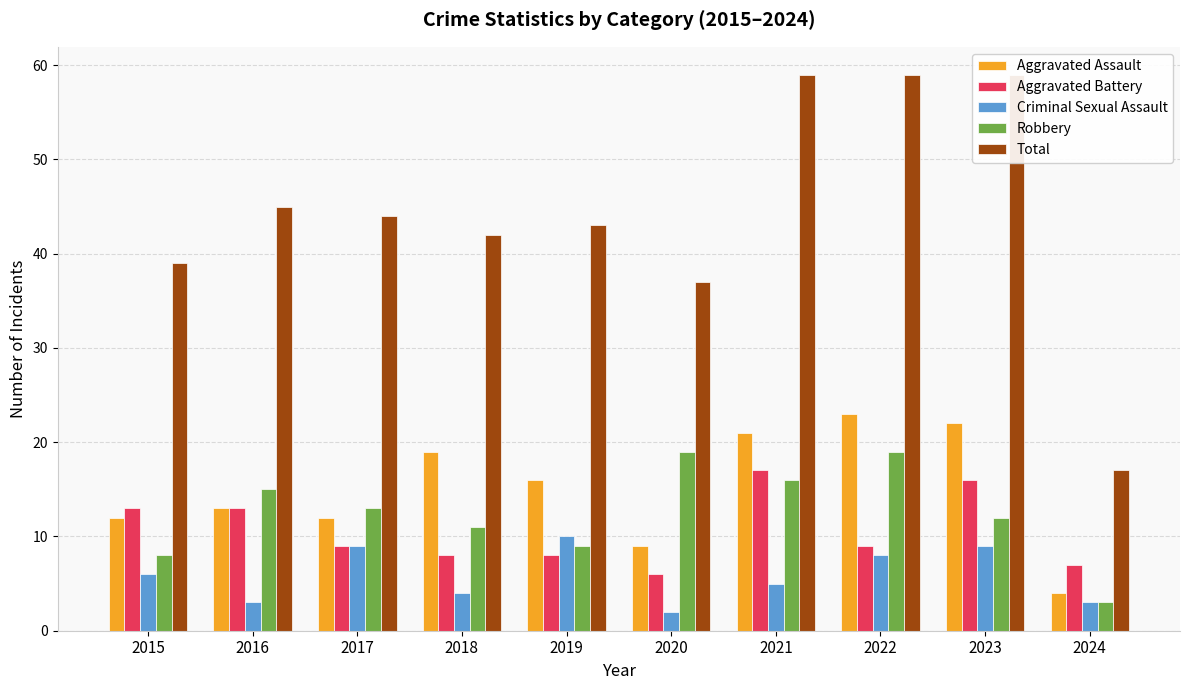

What is the difference between the maximum and second lowest values in the Total series?

22